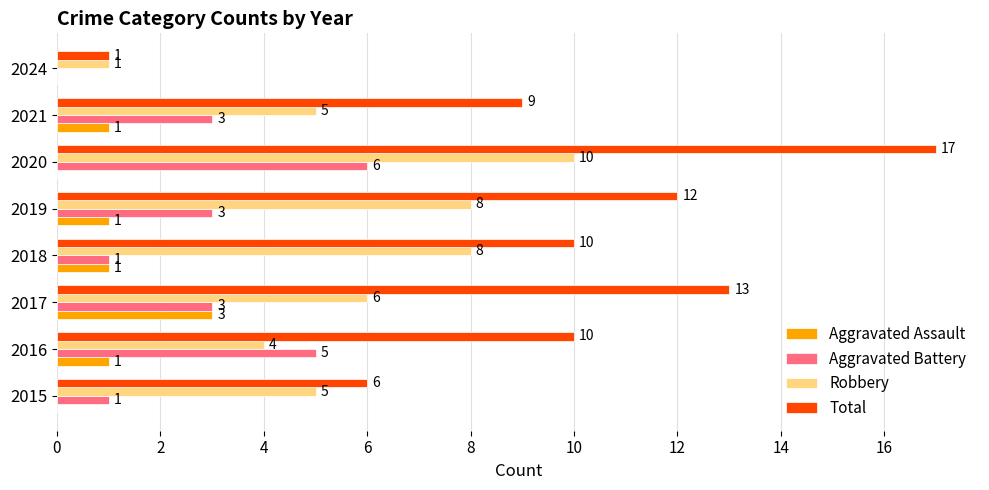

At which category does the chart reach its peak across all series?

2020